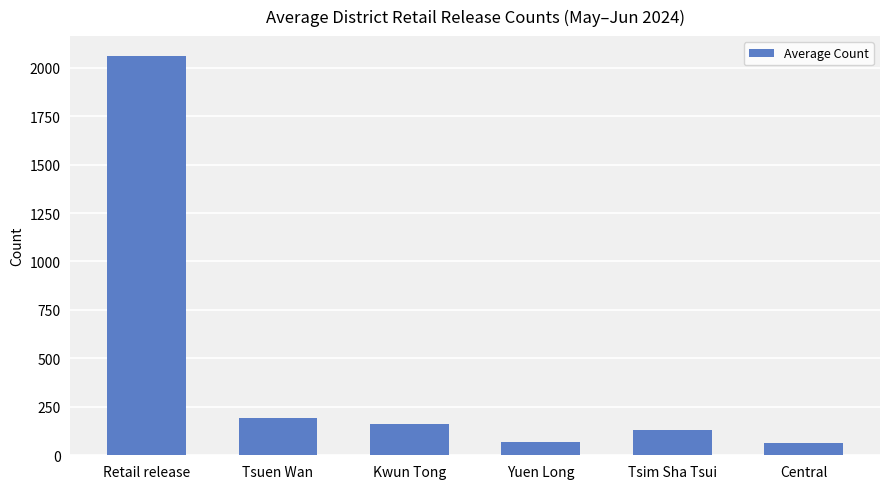

The value at Central is 65.3. True or false?

True